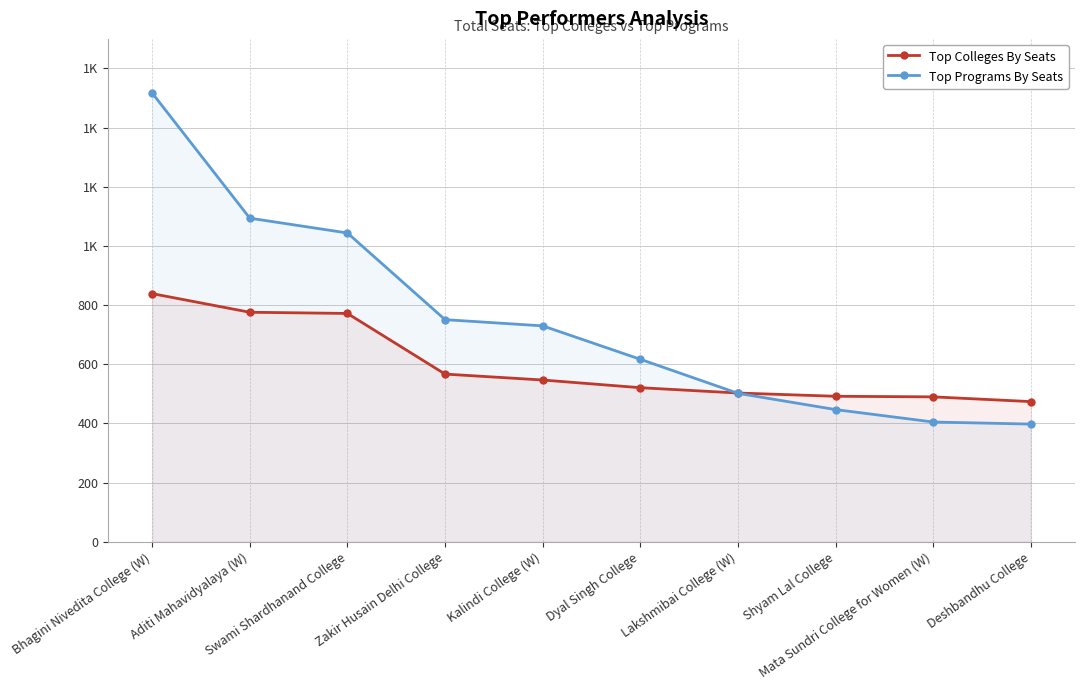

How many series are shown in this chart?

2